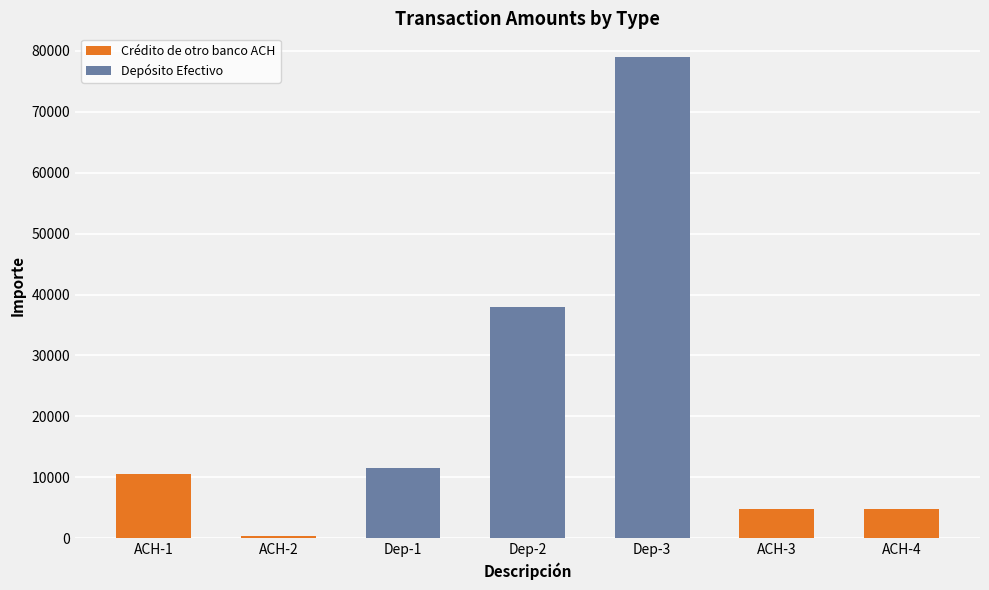

How many categories are shown in the chart?

7